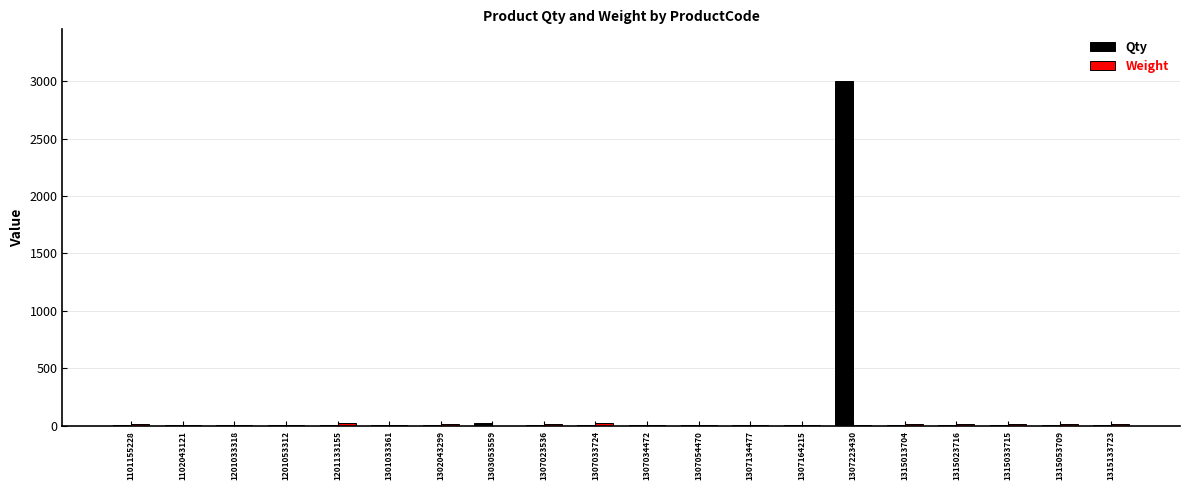

At which category is the sum across all series the highest?

1307223430